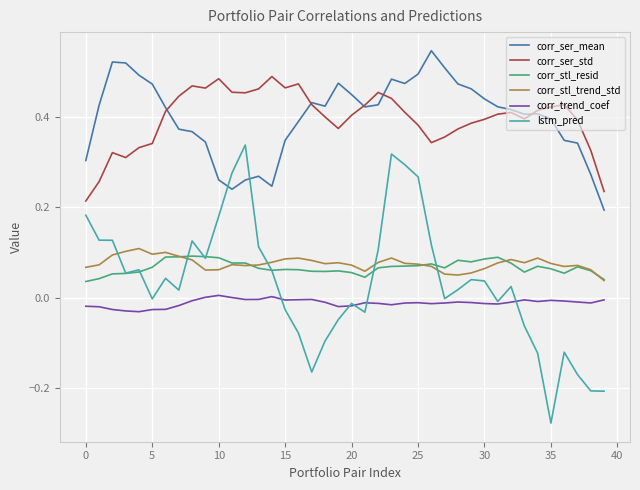

Does the chart display data point markers on the line(s)?

No